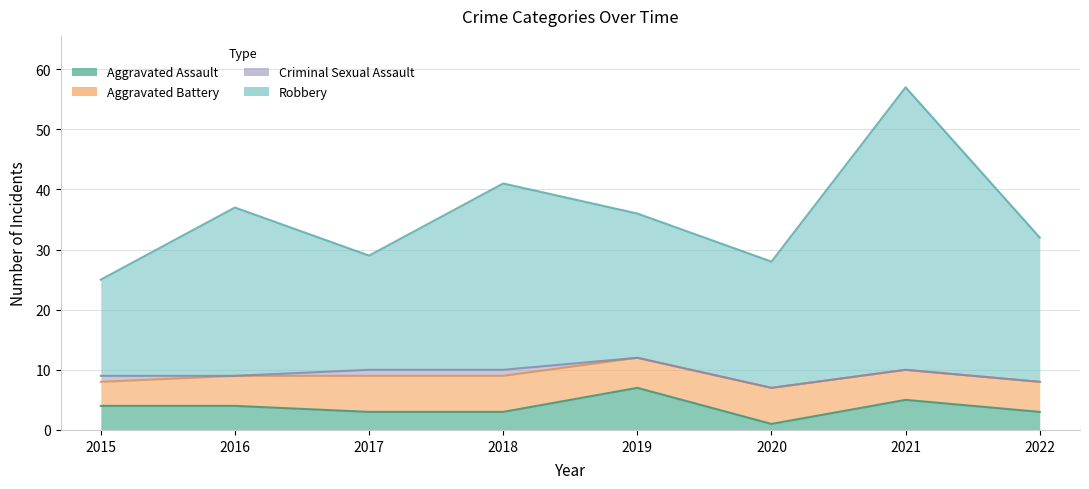

What is the difference between the Aggravated Assault values at 2021 and 2020?

4